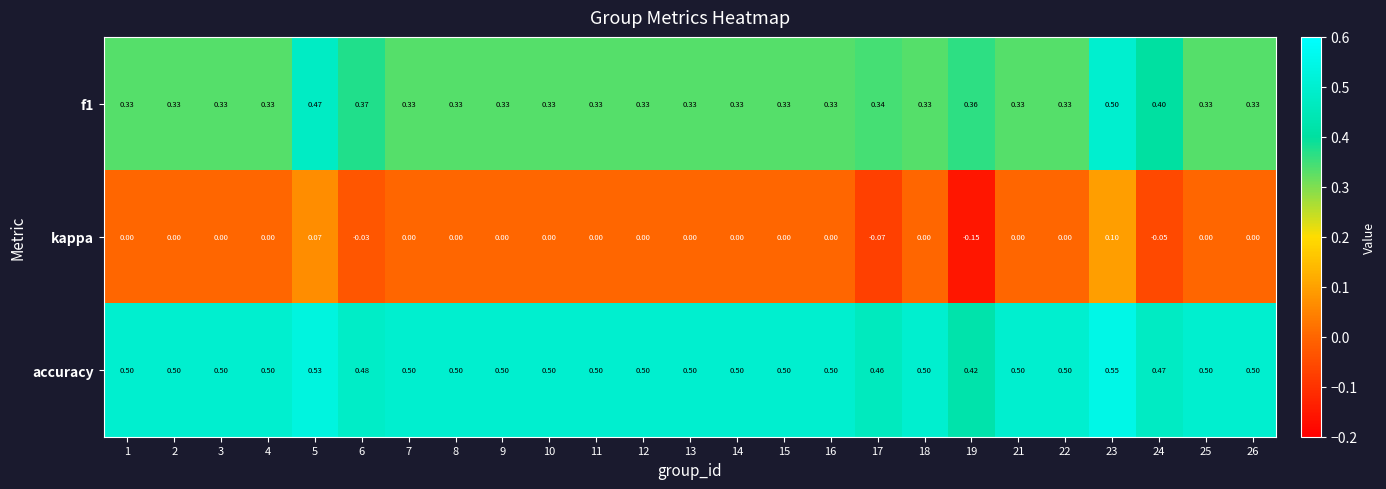

Between 6 and 19, which series saw the biggest shift?

kappa